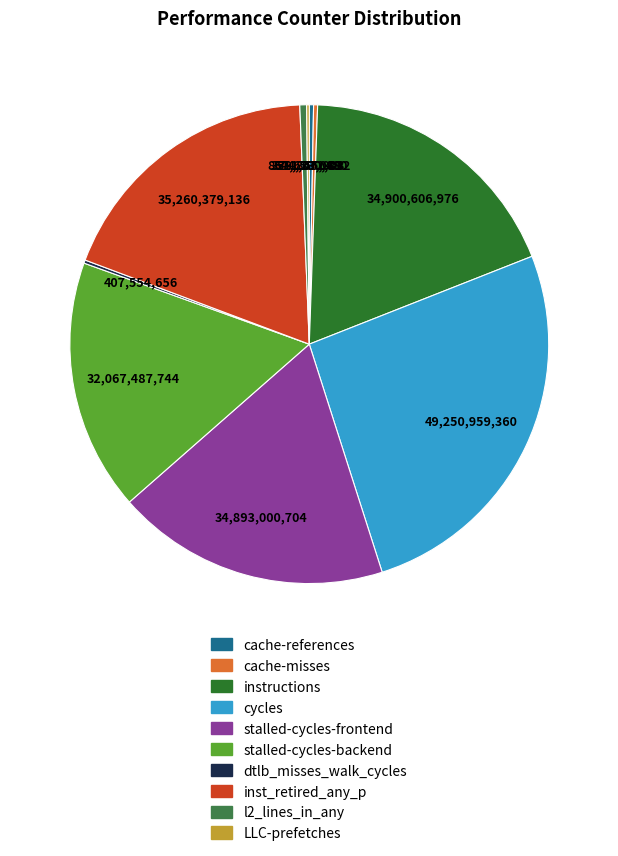

To the nearest percent, what is the combined percentage of cache-misses and inst_retired_any_p?

19%